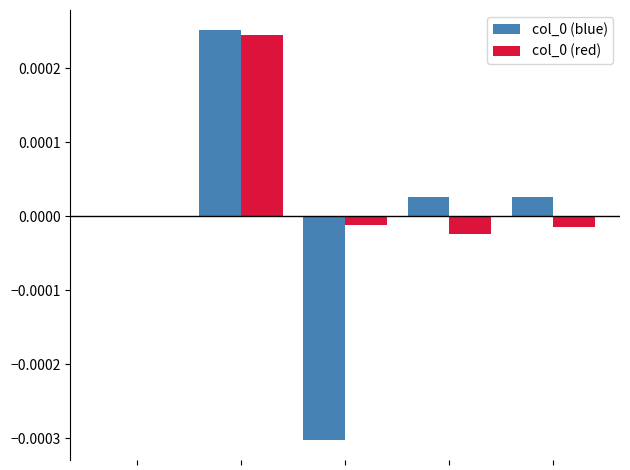

Count the number of categories in the chart.

5